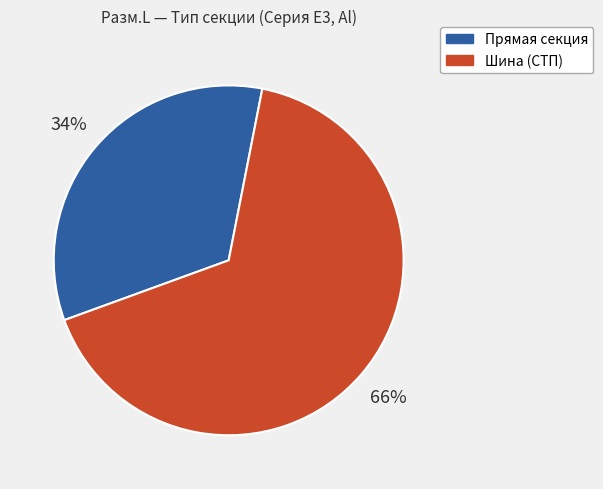

To the nearest percent, what is the average slice percentage?

50%